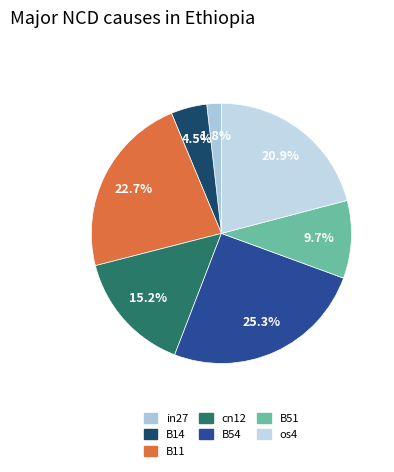

To the nearest percent, what percentage of the pie is B51?

10%